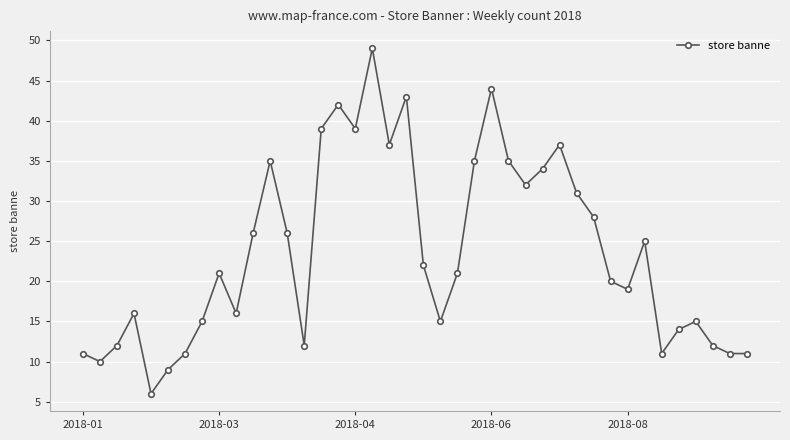

Is this an area chart (filled region under the line)?

No